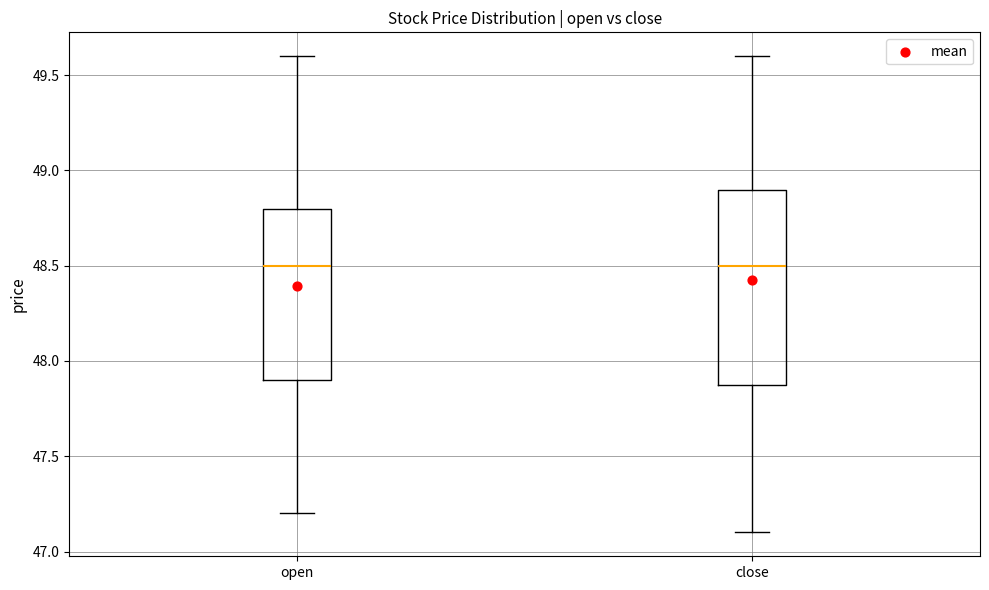

Reading left to right, transcribe this box plot: for each box, give where its median line is, the range the box spans, and where its two whiskers end, as read against the y-axis. The values are not printed on the chart, so give them approximately, as read against the axis.

open: median 48.5, box 47.9 to 48.8, whiskers 47.2 to 49.6
close: median 48.5, box 47.9 to 48.9, whiskers 47.1 to 49.6